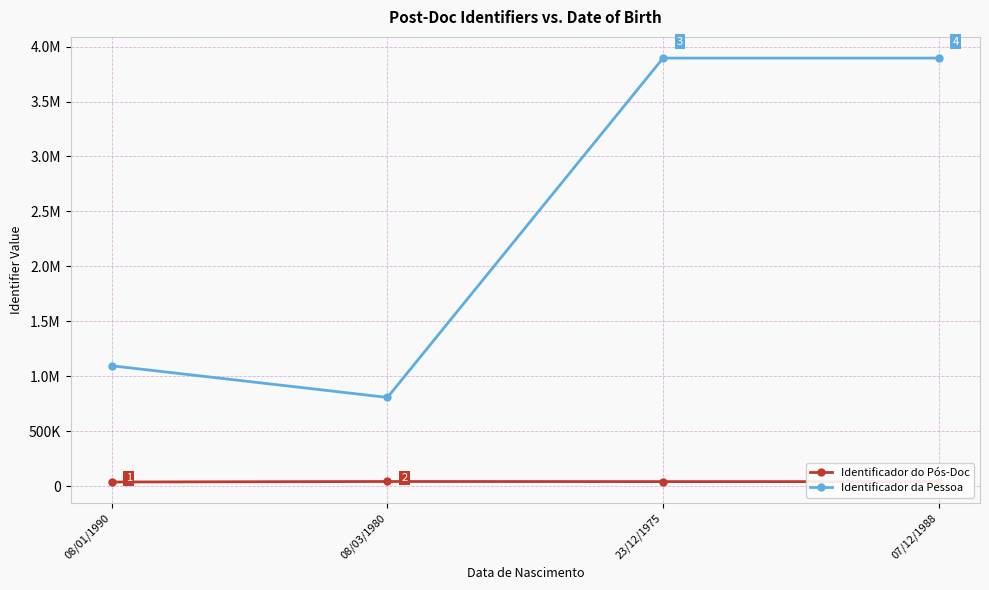

What are all the series names shown in the legend?

Identificador do Pós-Doc, Identificador da Pessoa